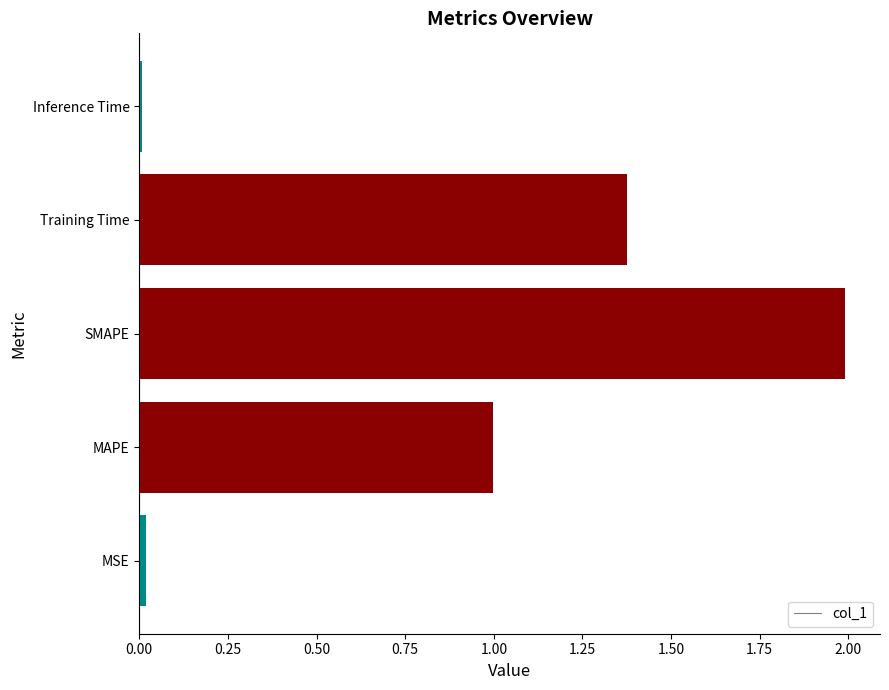

What is the change in value from MAPE to SMAPE?

+1.0